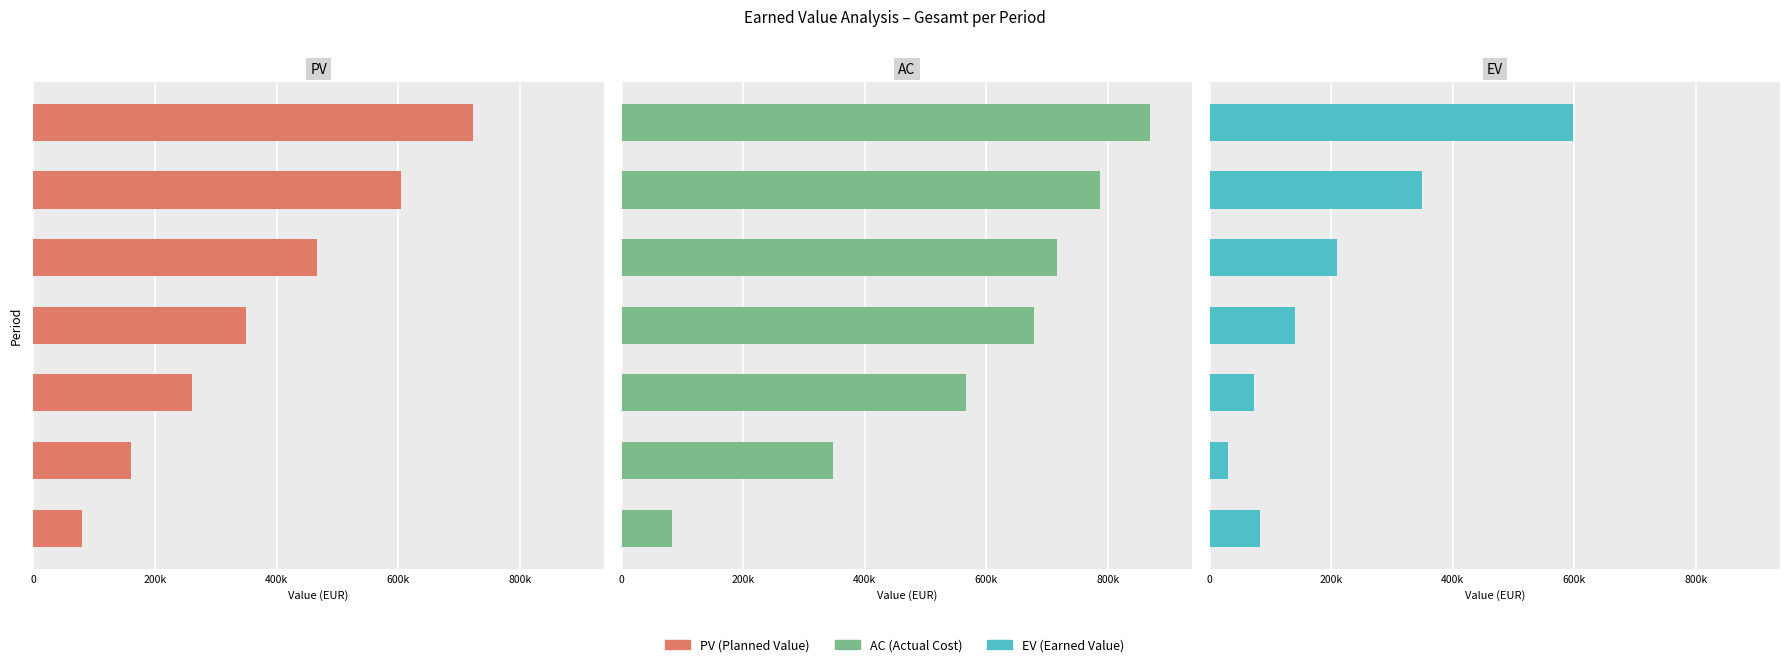

What is the spread (max minus min) of values at 200k?

318460